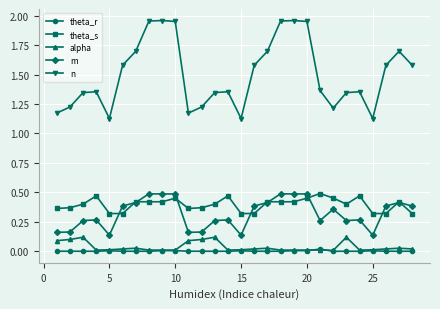

Which series has the largest range (max minus min)?

n